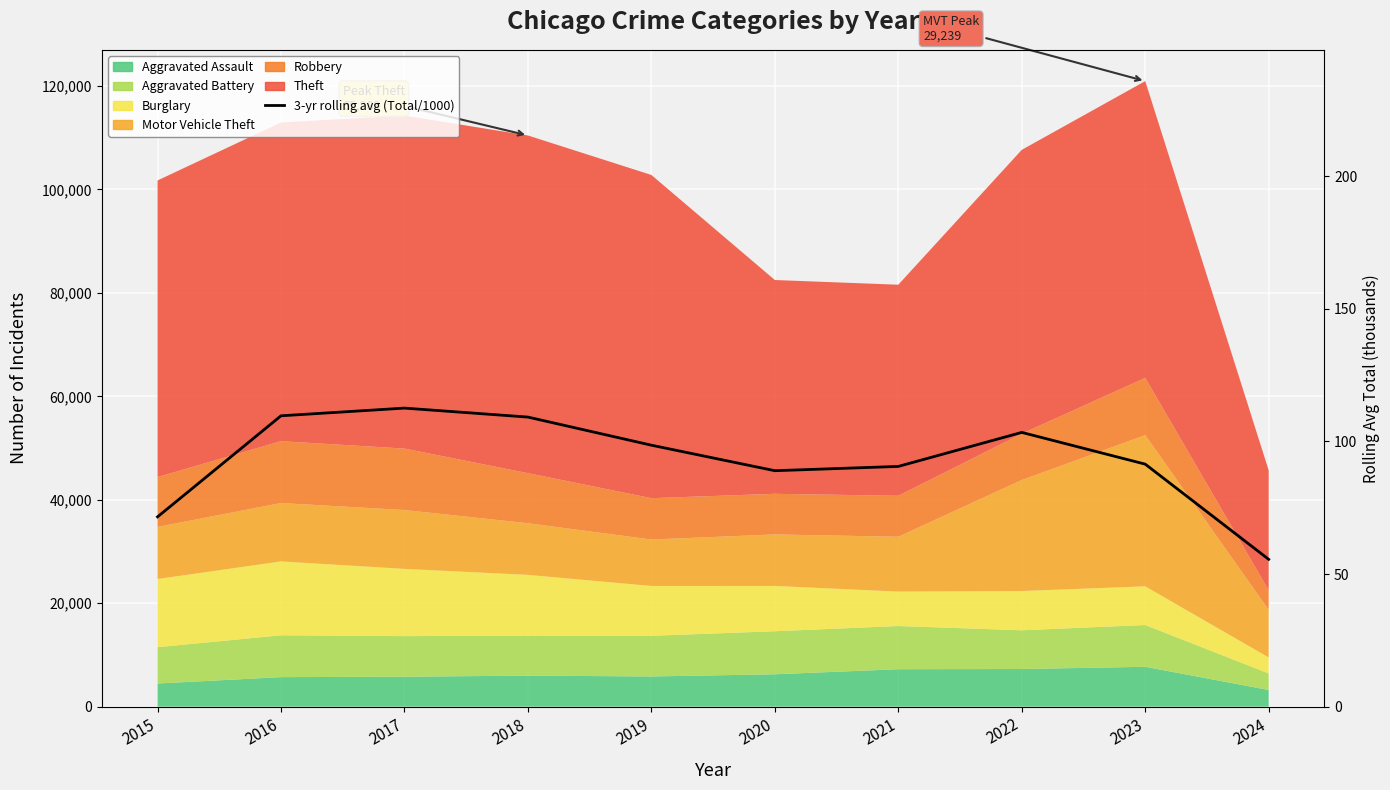

The value at 2023 is 42.2. True or false?

False